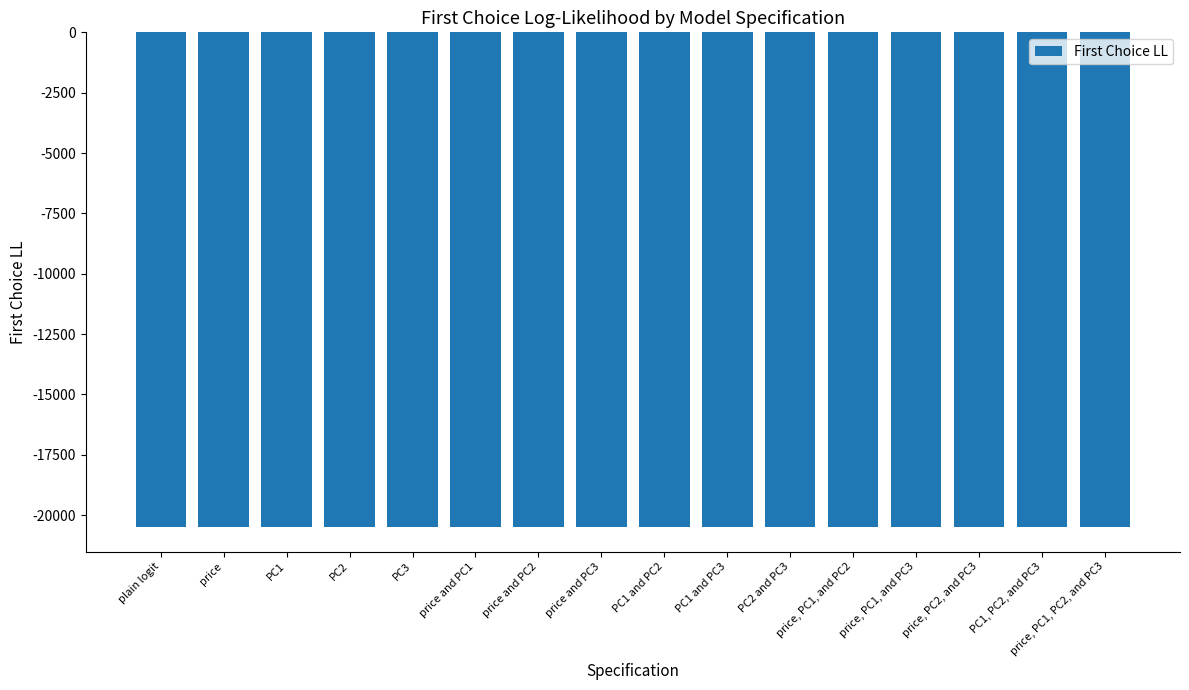

What is the difference between the maximum and minimum values?

9.0